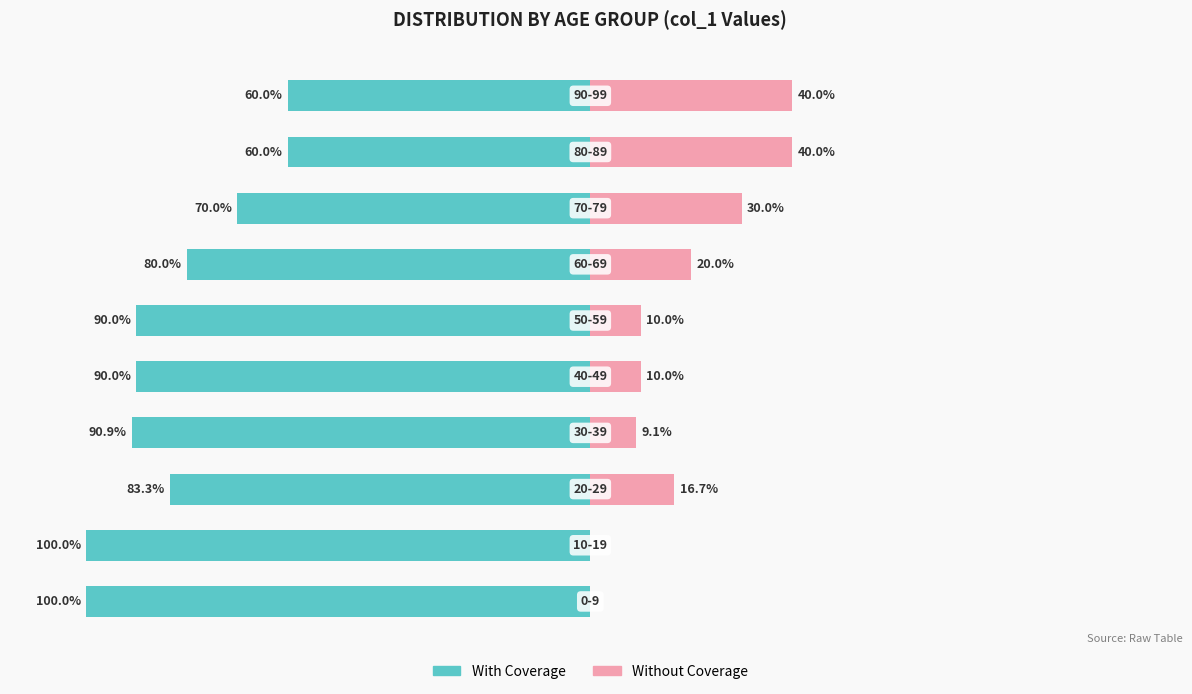

Reading left to right, list all the values displayed in this chart.

With Coverage: 0=-100.0	1=-100.0	2=-83.3	3=-90.9	4=-90.0	5=-90.0	6=-80.0	7=-70.0	8=-60.0	9=-60.0
Without Coverage: 0=0.0	1=0.0	2=16.7	3=9.1	4=10.0	5=10.0	6=20.0	7=30.0	8=40.0	9=40.0